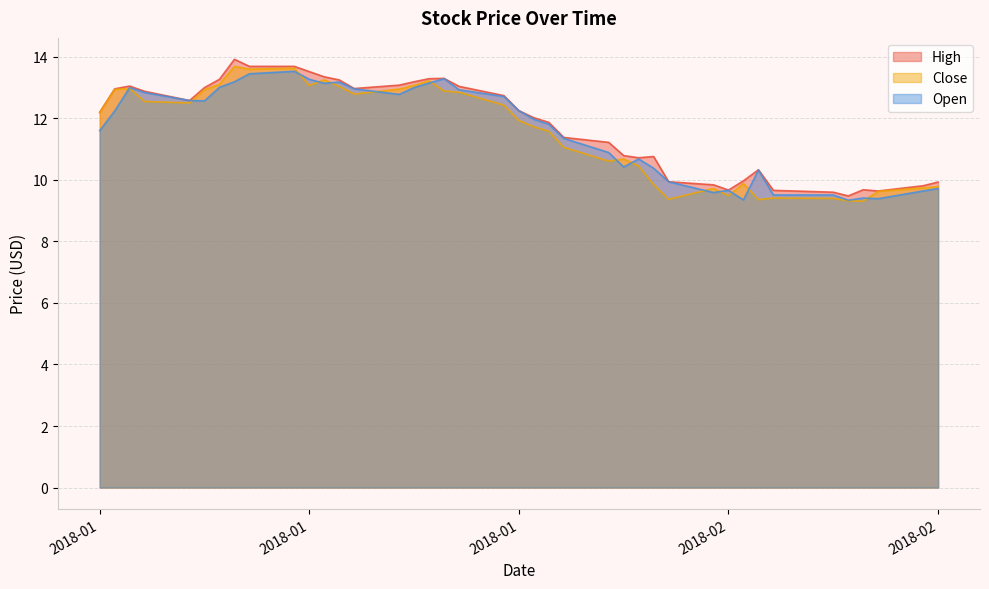

At which category is the sum across all series the highest?

2018-01-15